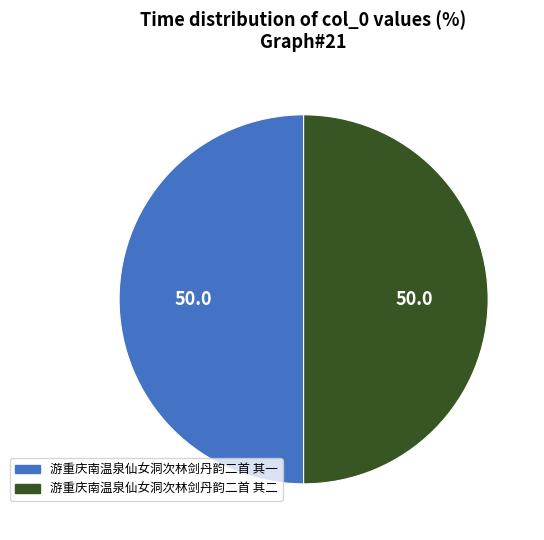

What is the ratio of the value at 游重庆南温泉仙女洞次林剑丹韵二首 其一 to the value at 游重庆南温泉仙女洞次林剑丹韵二首 其二?

1.0